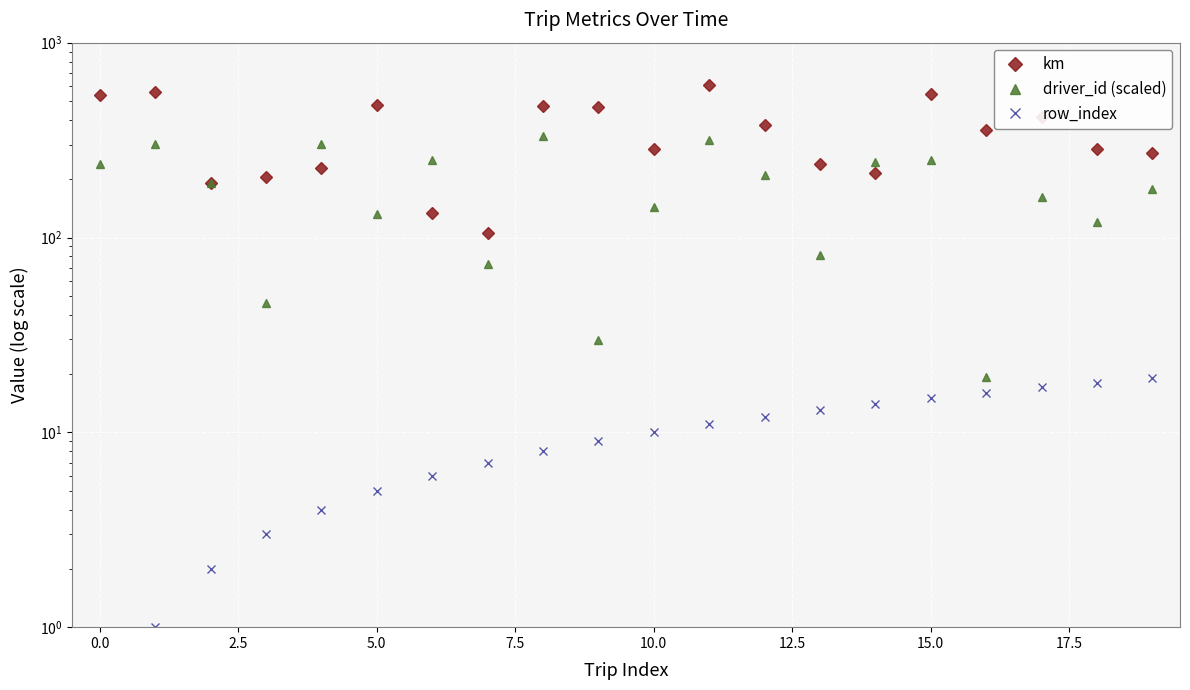

True or false: km has more than 0 points higher than both neighbors.

True